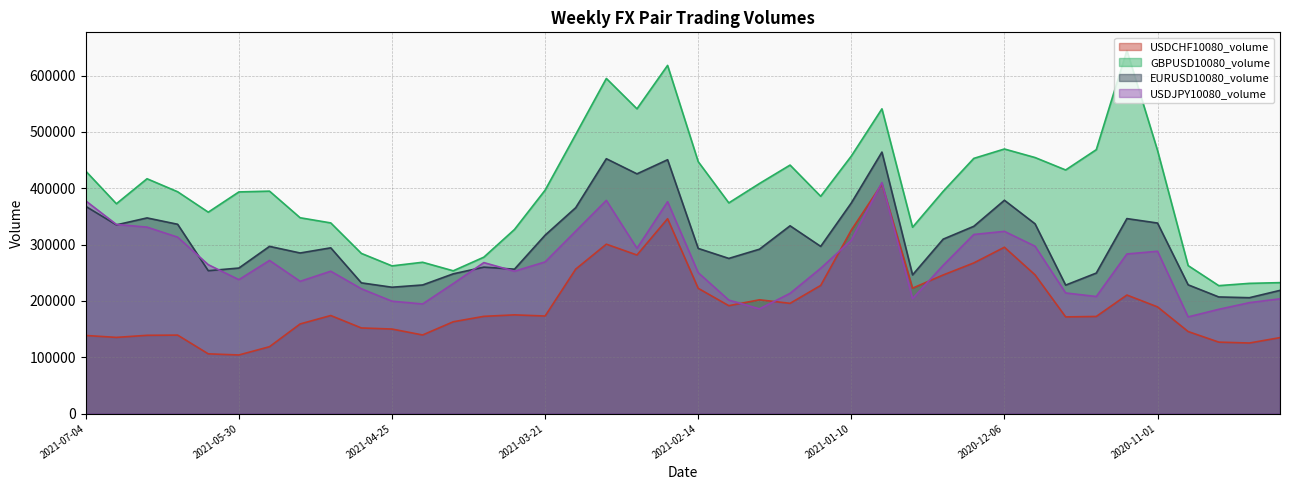

At which category does the chart reach its minimum across all series?

2021-05-30